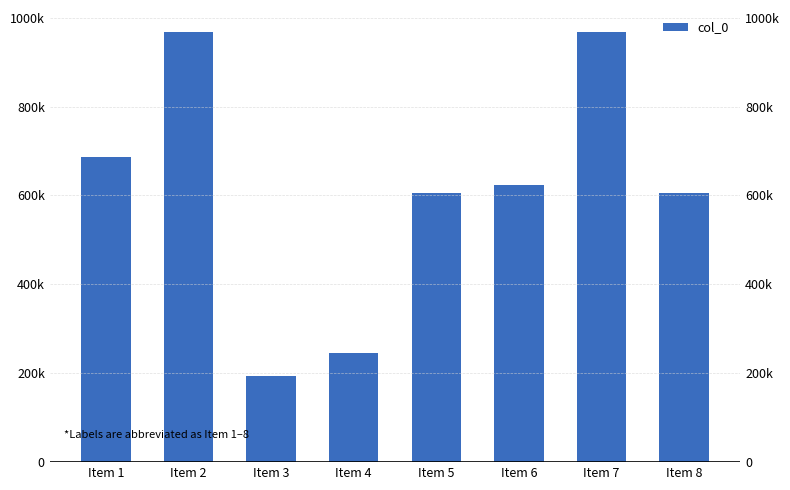

What is the change in value from Item 1 to Item 2?

+282689